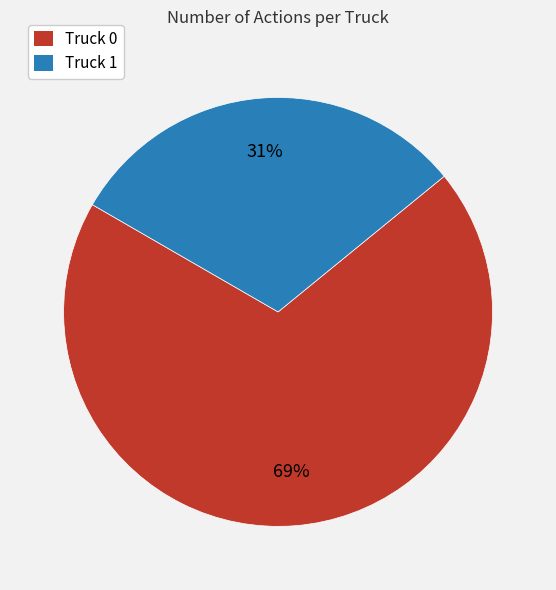

To the nearest percent, what is the difference between the Truck 1 and Truck 0 slice percentages?

38%